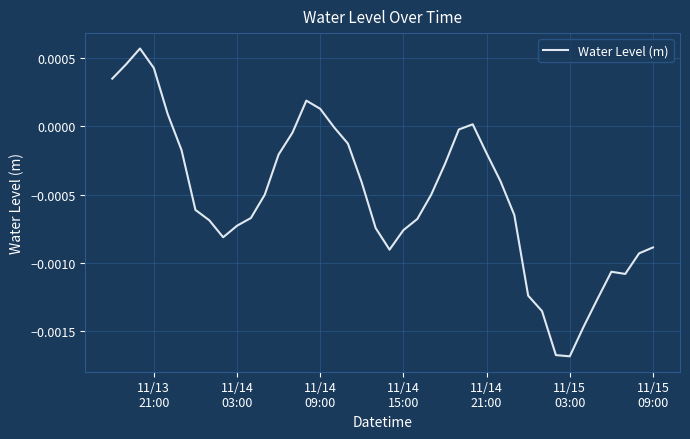

Does the chart have visible grid lines?

Yes